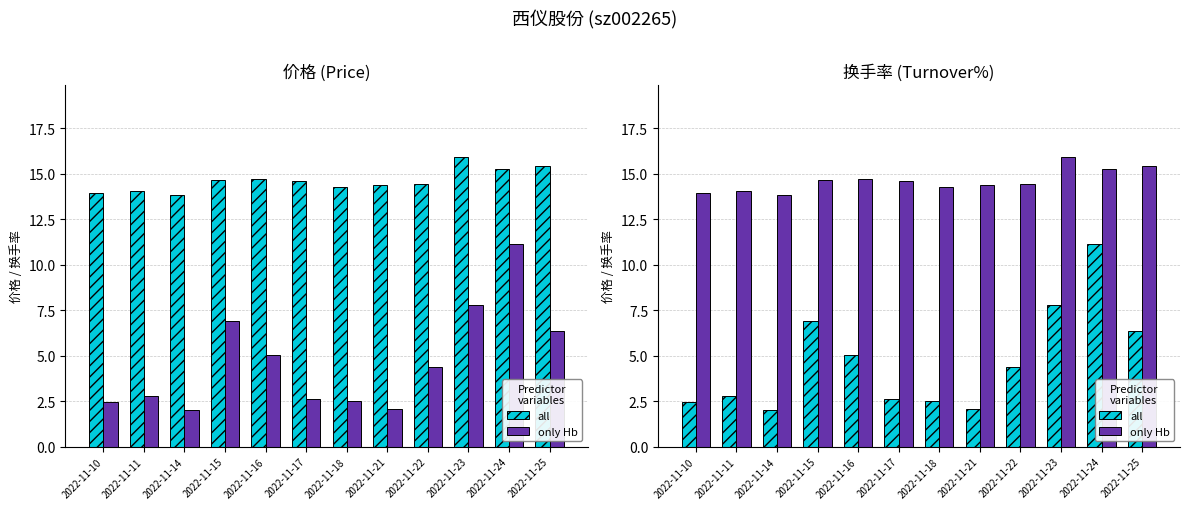

What is the sum of the only Hb values at 2022-11-22 and 2022-11-25?

29.9